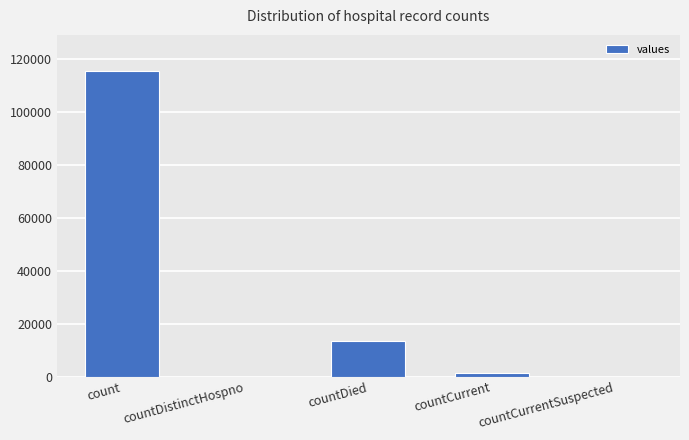

Count the number of categories in the chart.

5